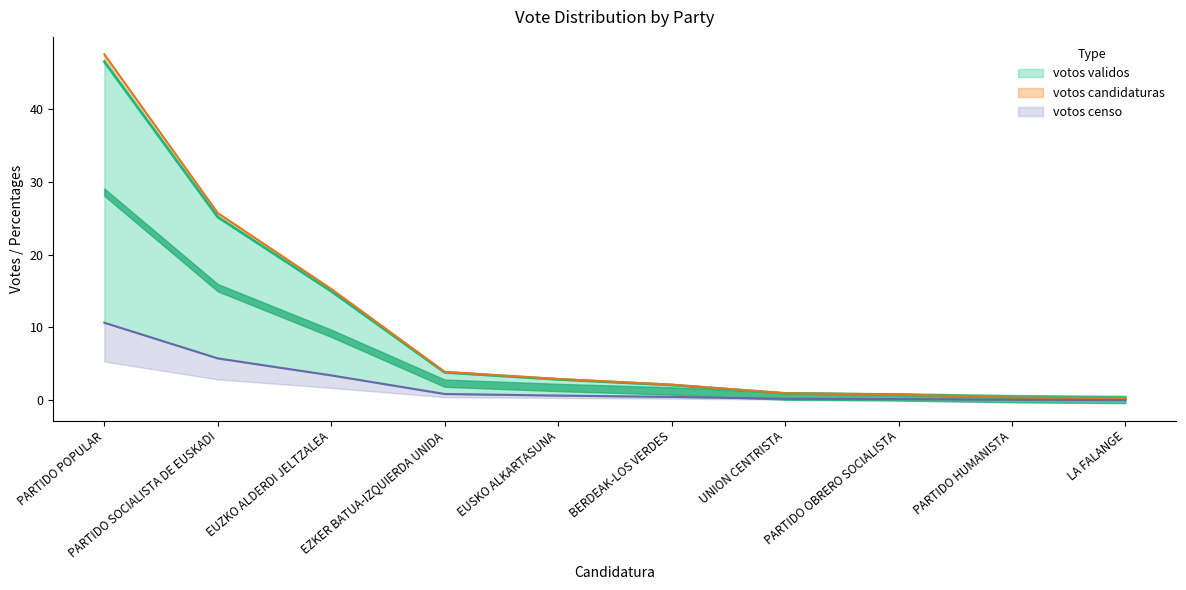

Where does the votos series first go above 2?

PARTIDO POPULAR